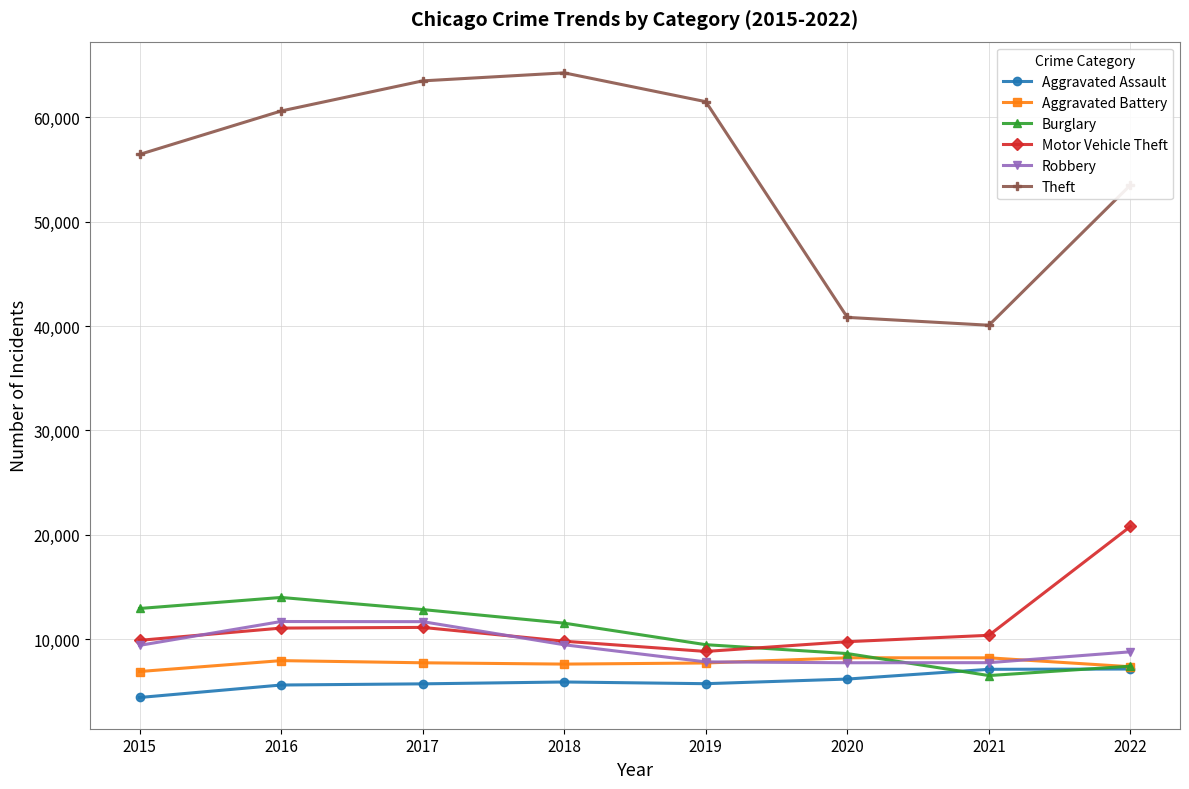

Between 2015 and 2021, which series saw the biggest shift?

Theft